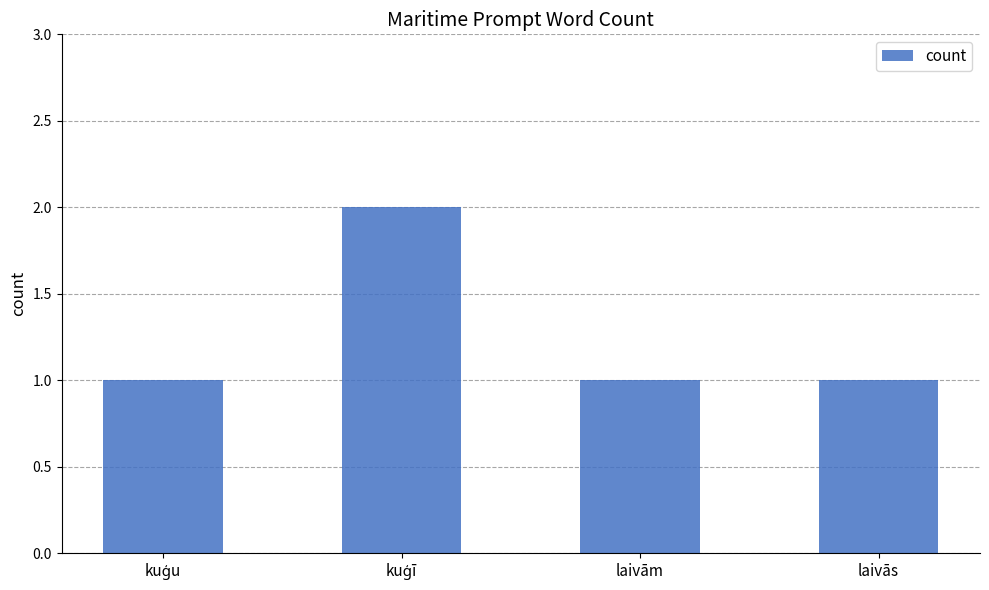

Reading right to left, what are all the values shown in this chart?

1	1	2	1